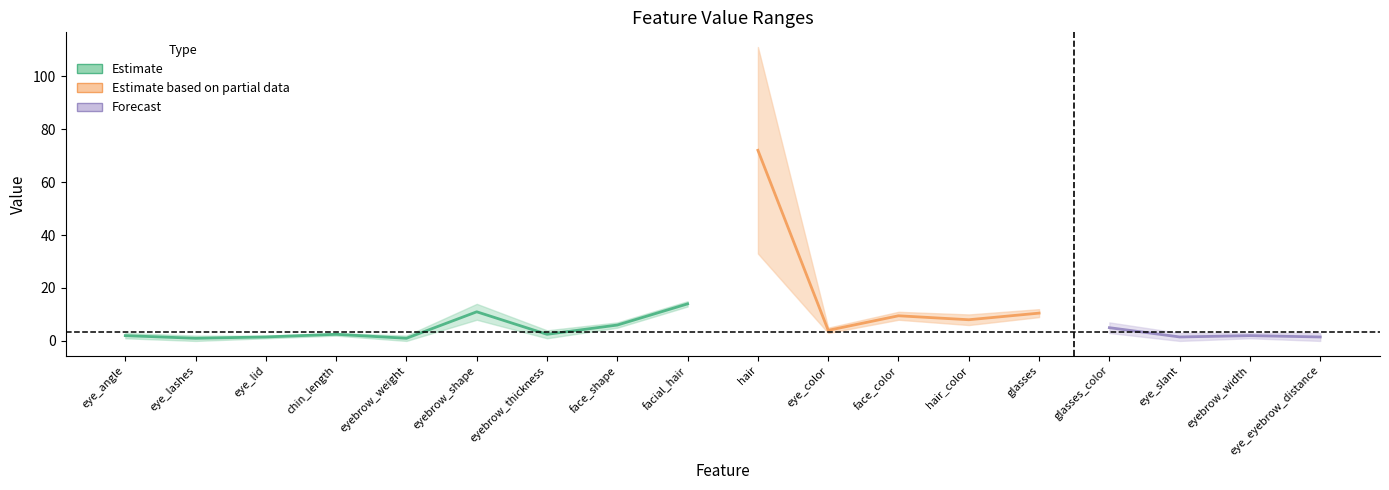

Reading left to right, what are all the values shown in this chart?

col_1: 1	0	1	2	0	8	1	5	13	33	3	8	6	9	3	0	1	0
col_2: 3	2	2	3	2	14	4	7	15	111	5	11	10	12	7	3	3	3